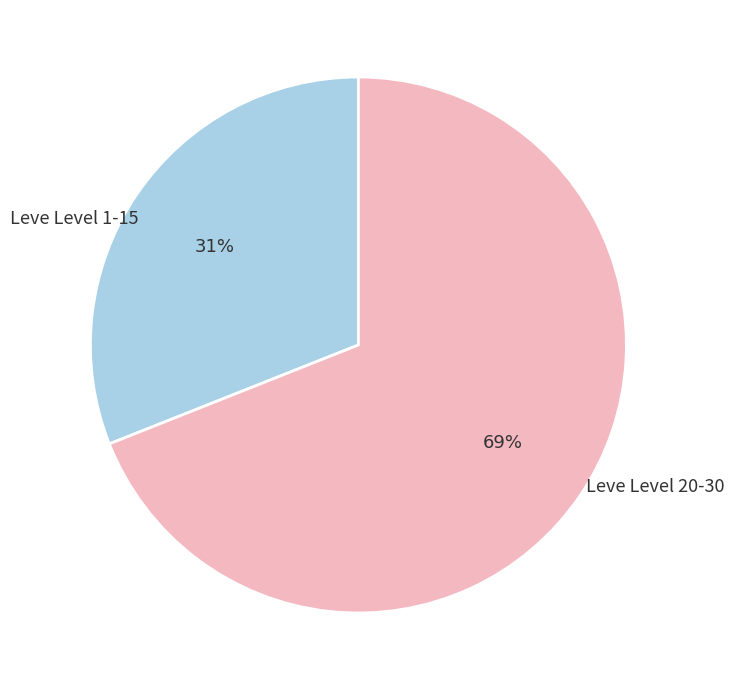

To the nearest percent, what is the difference between the largest and smallest slice percentages?

38%